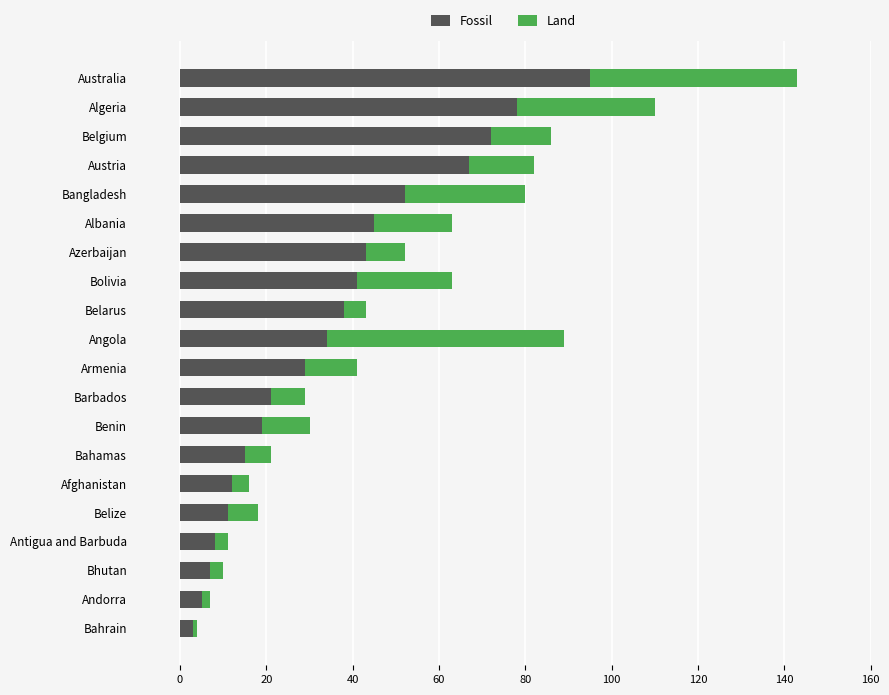

The Fossil series shows 29 at Armenia. True or false?

True